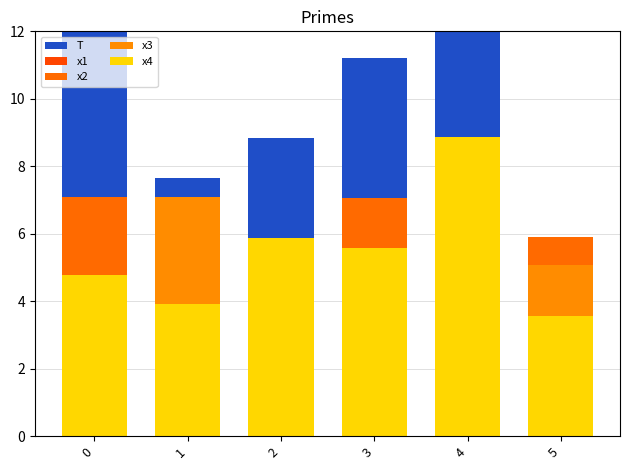

Which category has the highest value across all series?

4